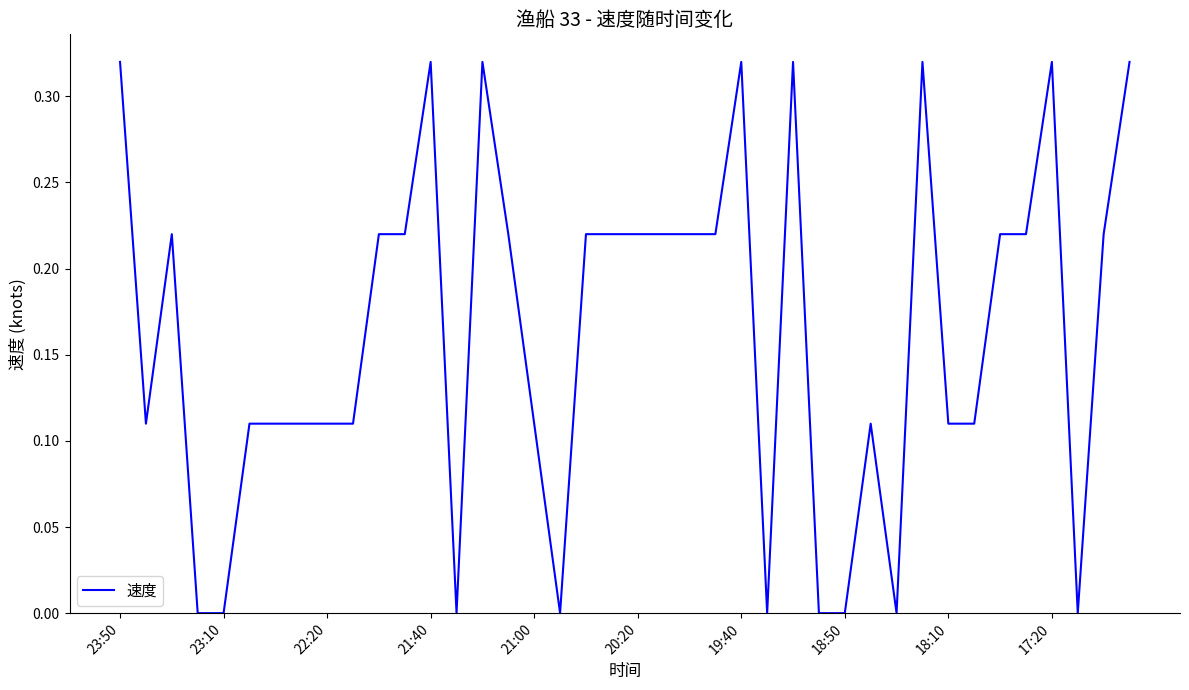

How many values are between 0 and 1?

40